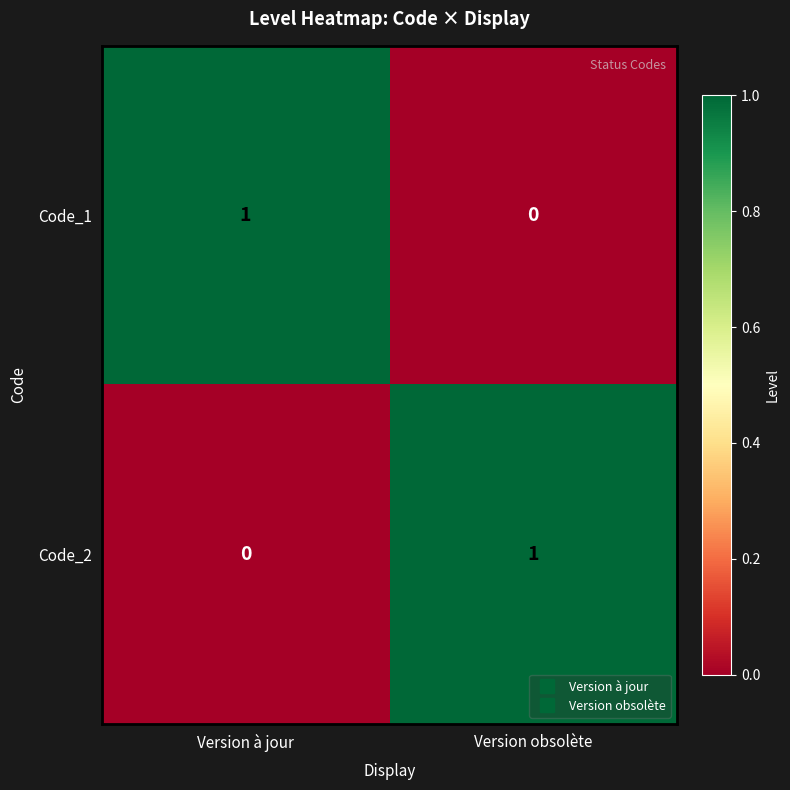

What is the total value across all series at Version obsolète?

1